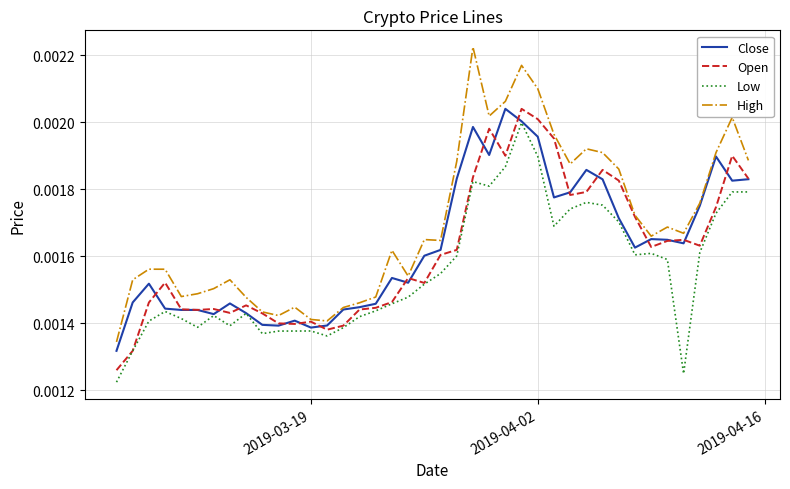

Which series has the widest spread of values?

High